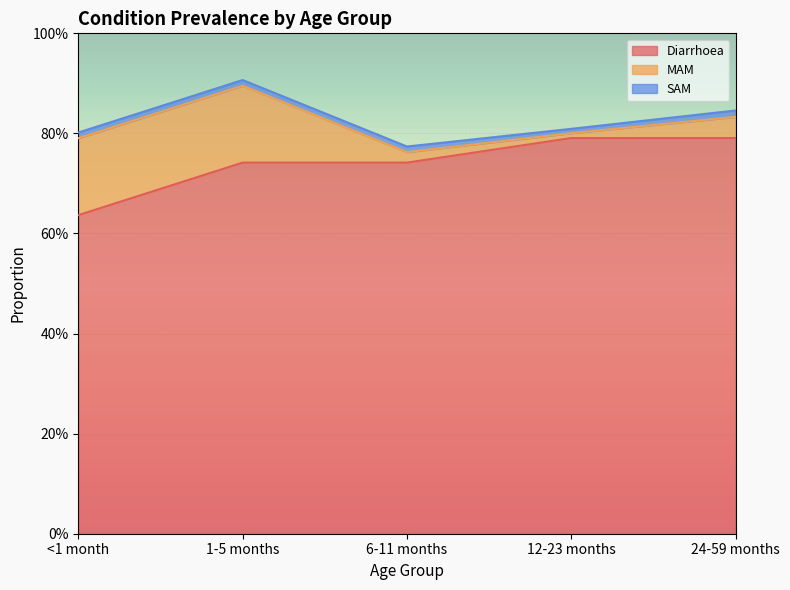

What are all the series names shown in the legend?

Diarrhoea, MAM, SAM